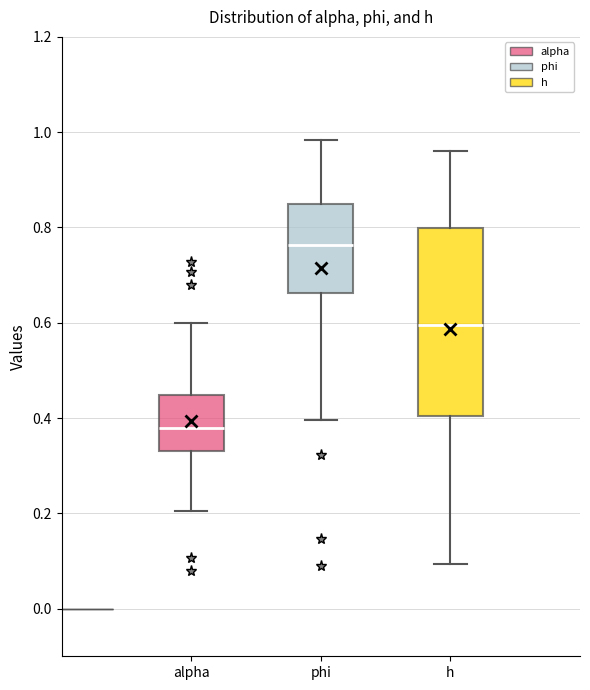

Reading left to right, transcribe this box plot: for each box, give where its median line is, the range the box spans, and where its two whiskers end, as read against the y-axis. The values are not printed on the chart, so give them approximately, as read against the axis.

alpha: median 0.38, box 0.34 to 0.44, whiskers 0.20 to 0.60
phi: median 0.76, box 0.66 to 0.84, whiskers 0.40 to 0.98
h: median 0.60, box 0.40 to 0.80, whiskers 0.10 to 0.96